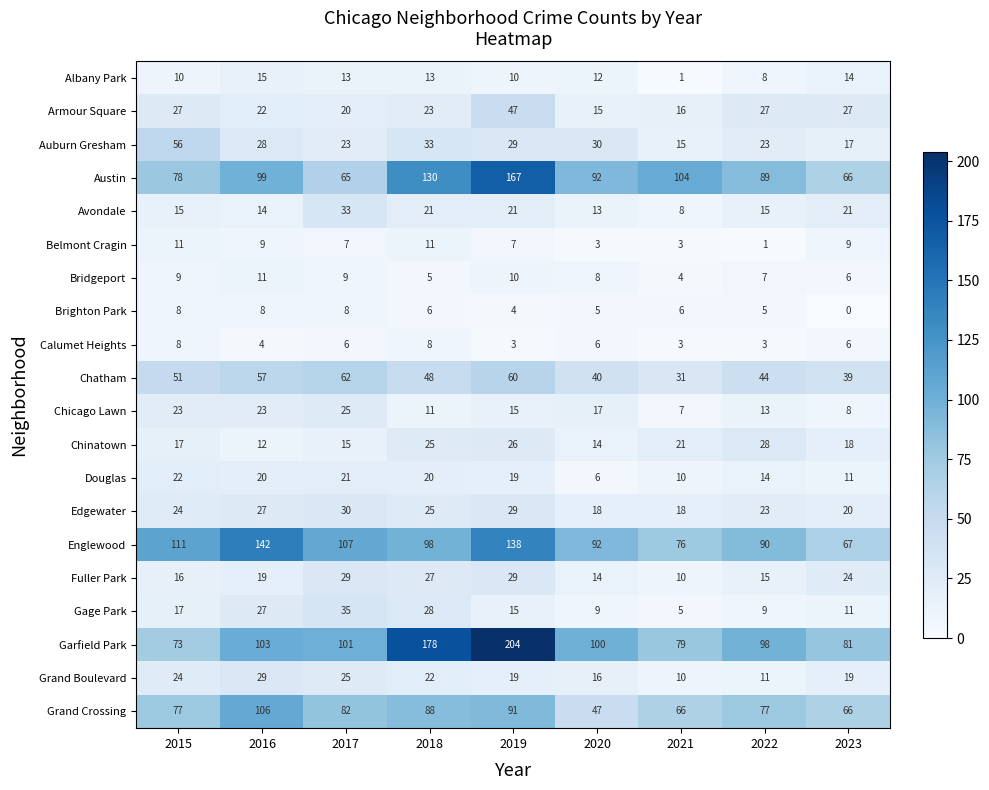

At which category does the chart reach its minimum across all series?

2023